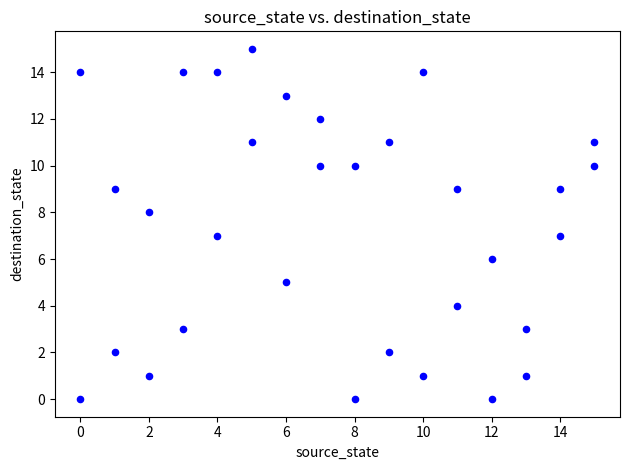

What is the range of X values (max minus min)?

15